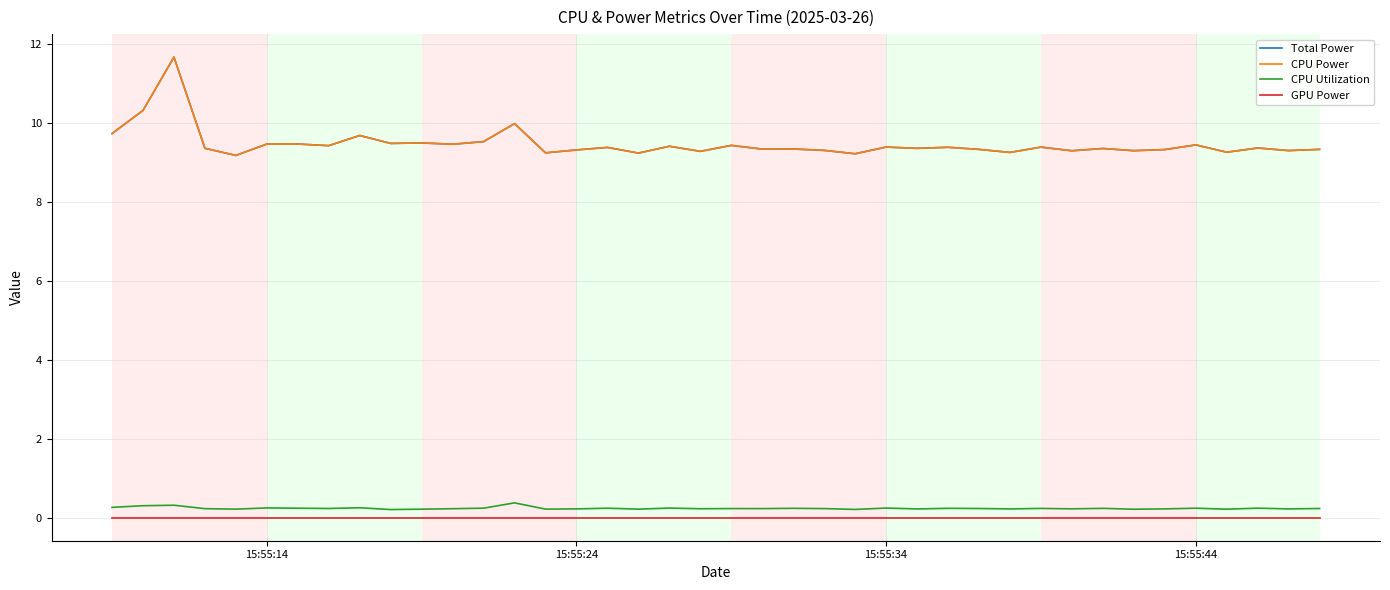

True or false: Total Power and CPU Utilization cross at least once.

False